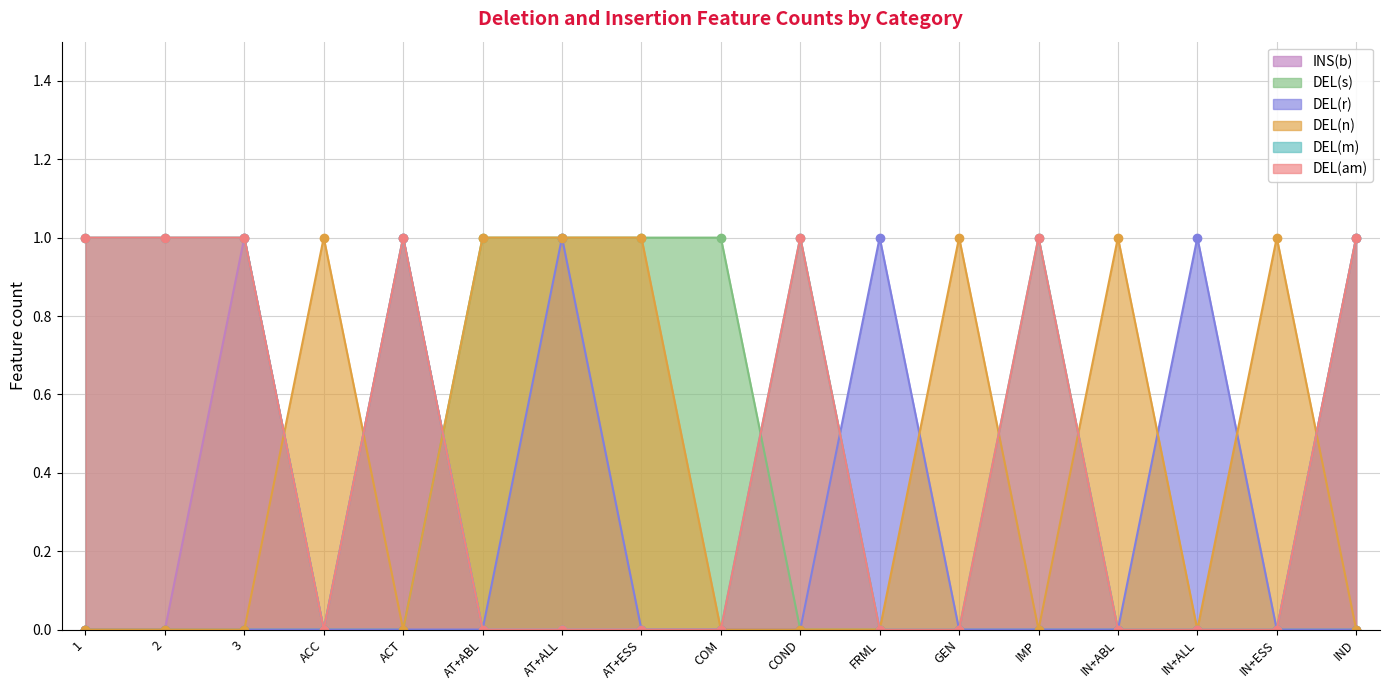

Which label corresponds to the smallest value in the chart?

ACC